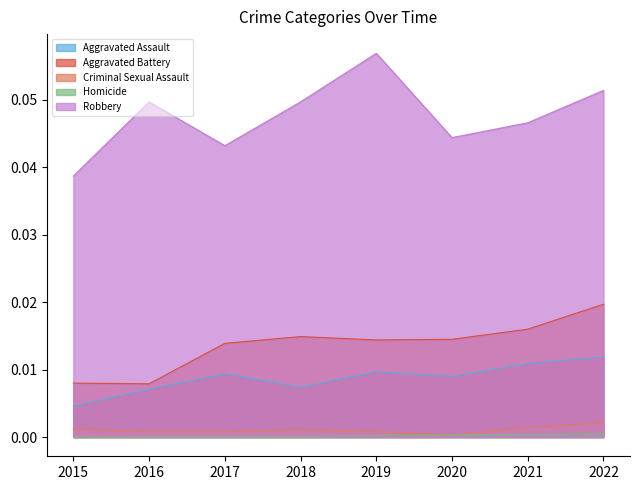

The Aggravated Assault series shows 0.0 at 2018. True or false?

False